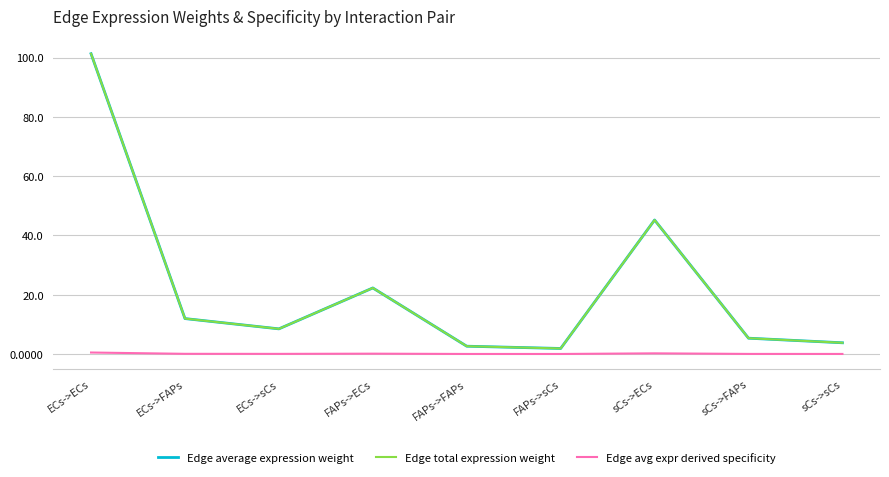

Does the chart display data point markers on the line(s)?

No